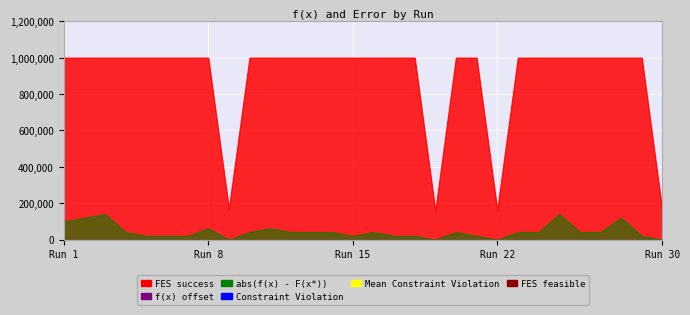

What is the average value of the FES success series?

888210.1